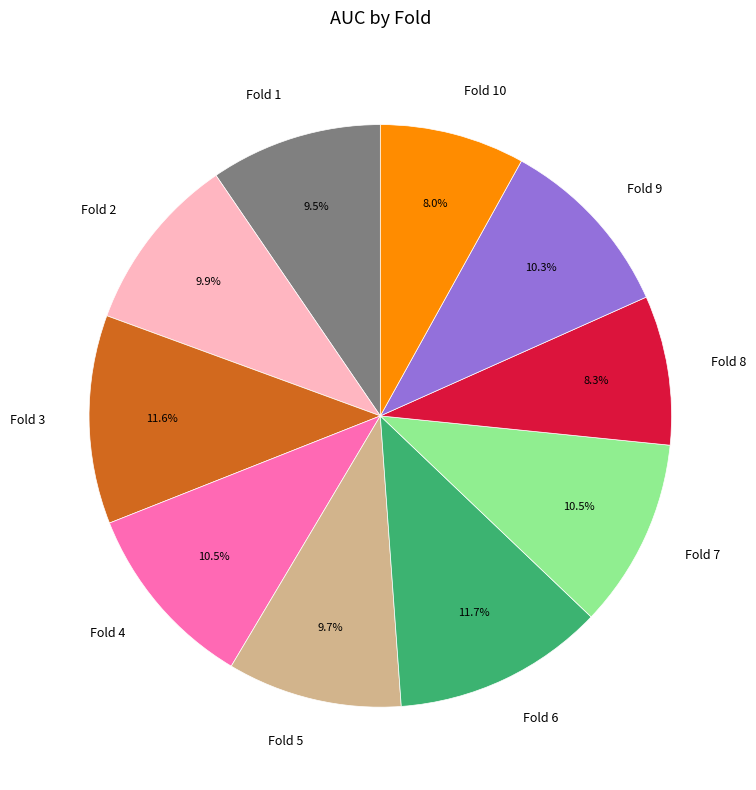

To the nearest percent, what percentage of the pie is Fold 8?

8%